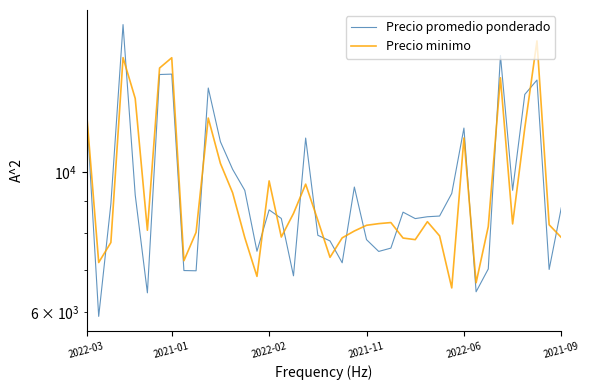

How many data points in Precio minimo are less than 8276?

20